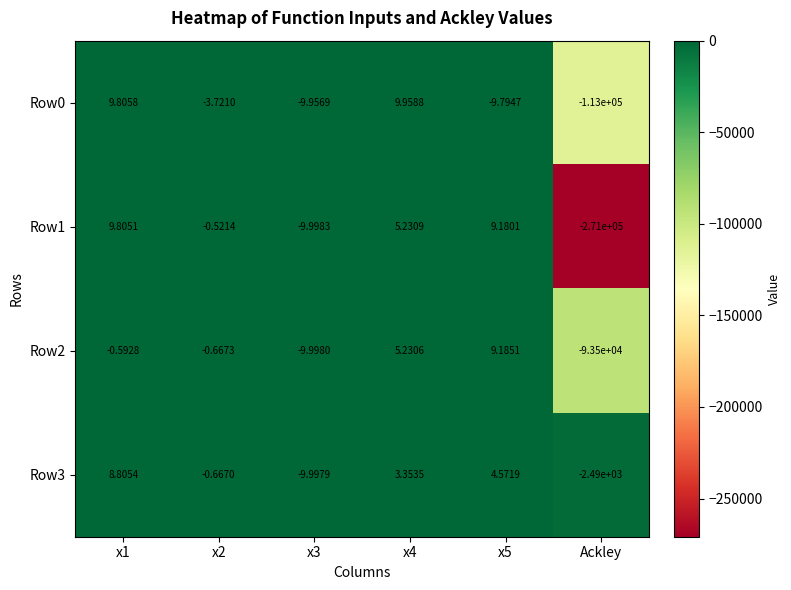

Which label corresponds to the smallest value in the chart?

Ackley